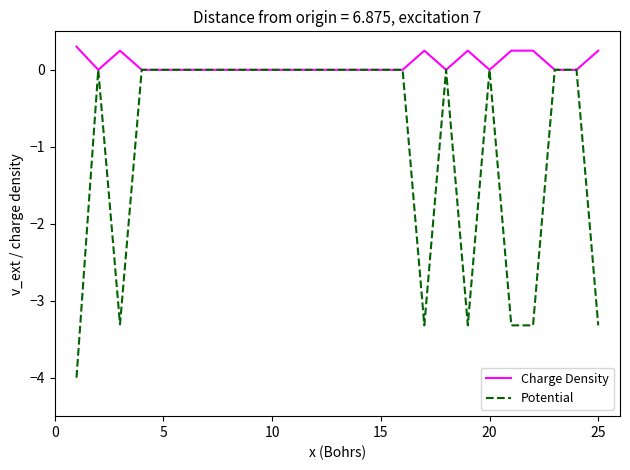

Which series has the largest range (max minus min)?

Potential